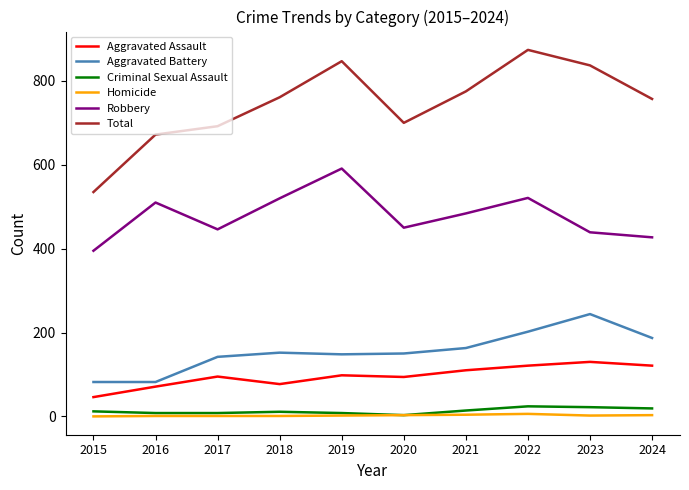

True or false: Robbery has a value of 742 at 2021.

False